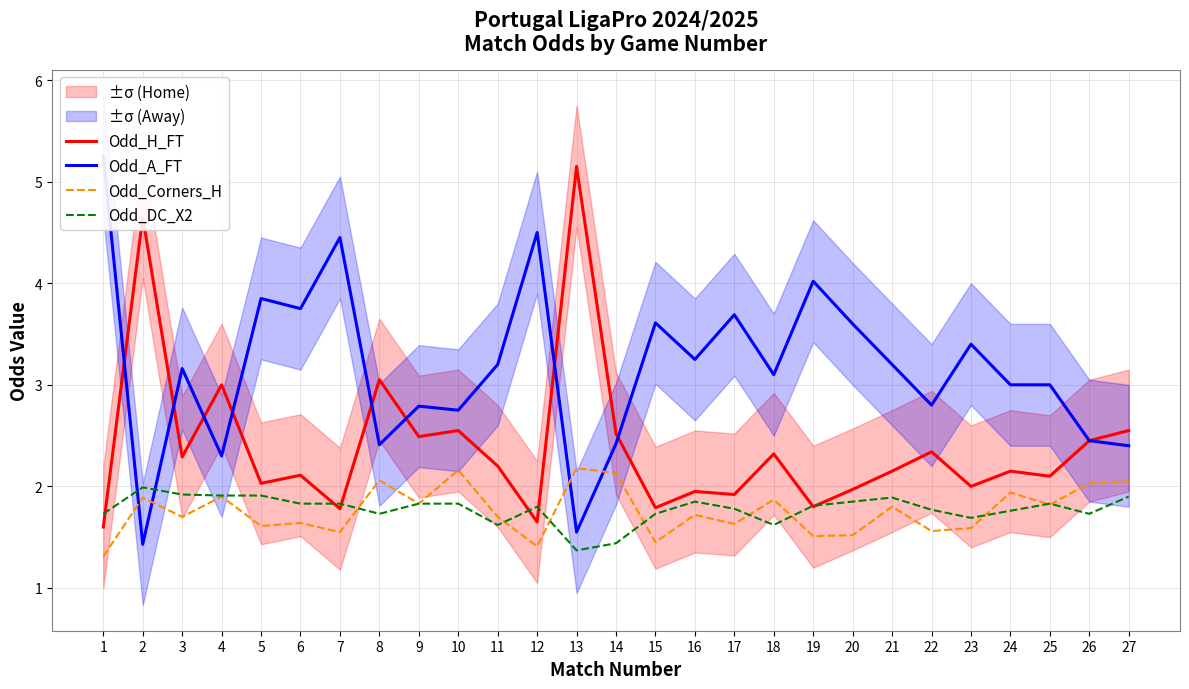

In Odd_A_FT, how many points are higher than both neighbors (excluding endpoints)?

9